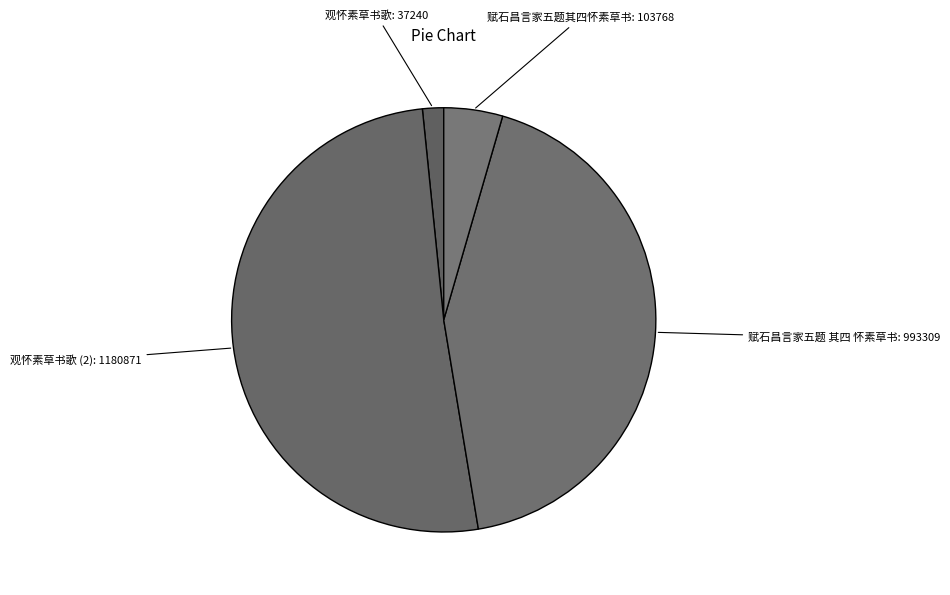

Which slice represents more than half of the pie?

观怀素草书歌 (2)